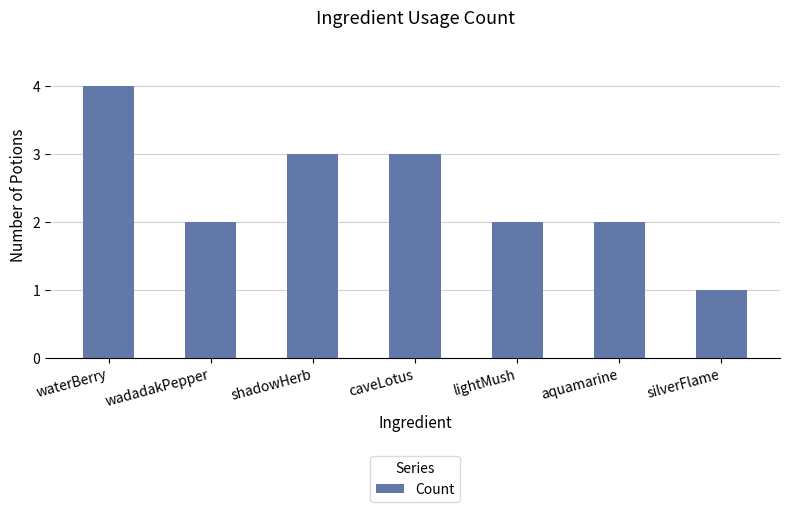

Approximately how many times larger is the value at lightMush compared to caveLotus?

0.7